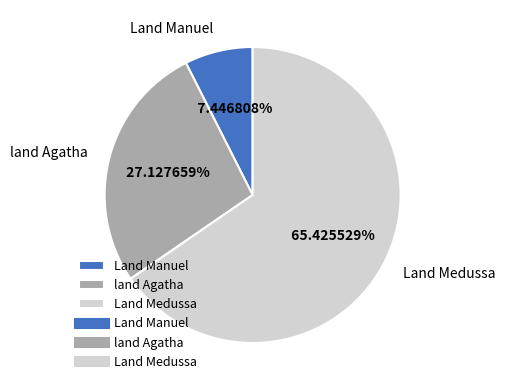

Is the sum of Land Manuel and Land Medussa greater than half?

Yes